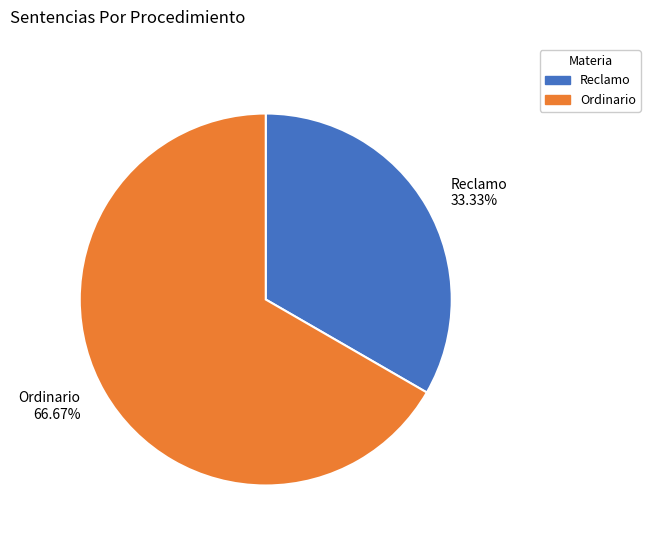

To the nearest percent, what is the average slice percentage?

50%